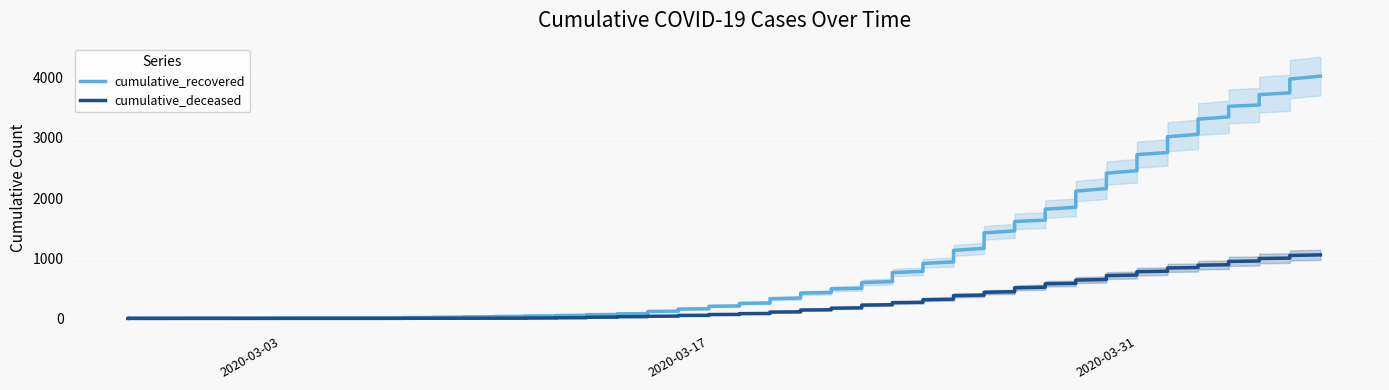

At which category is the sum across all series the highest?

2020-04-06